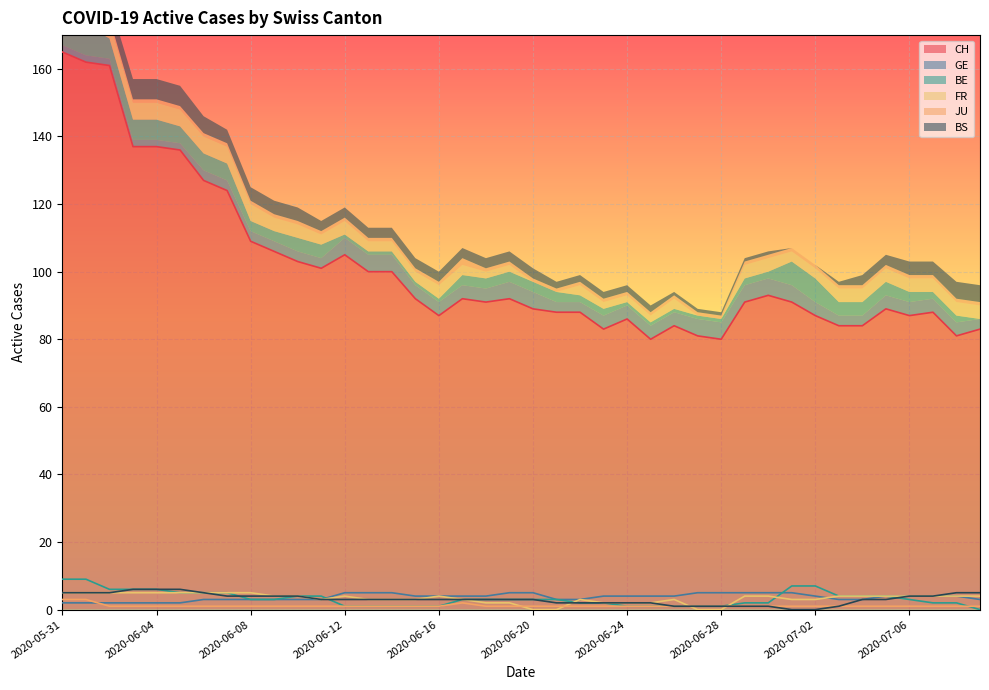

The value of FR at 2020-06-29 is 6. True or false?

False